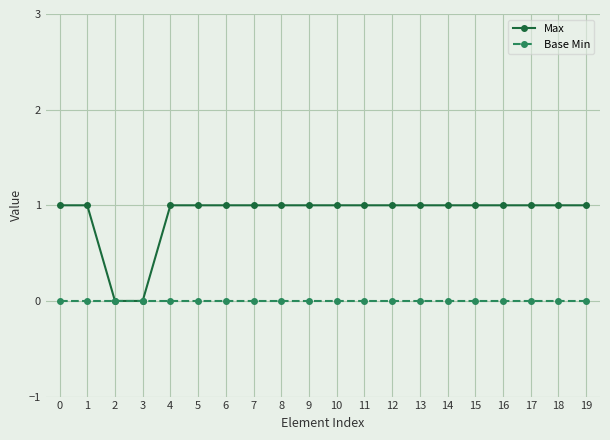

Rank the series at 18 from lowest to highest value.

Base Min, Max